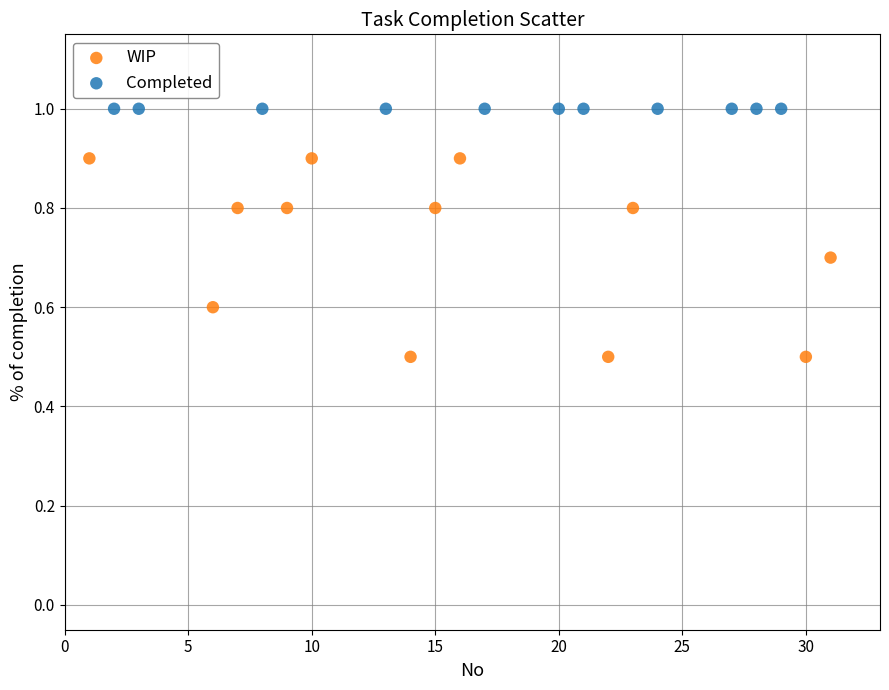

Which series contains the lowest Y value?

WIP